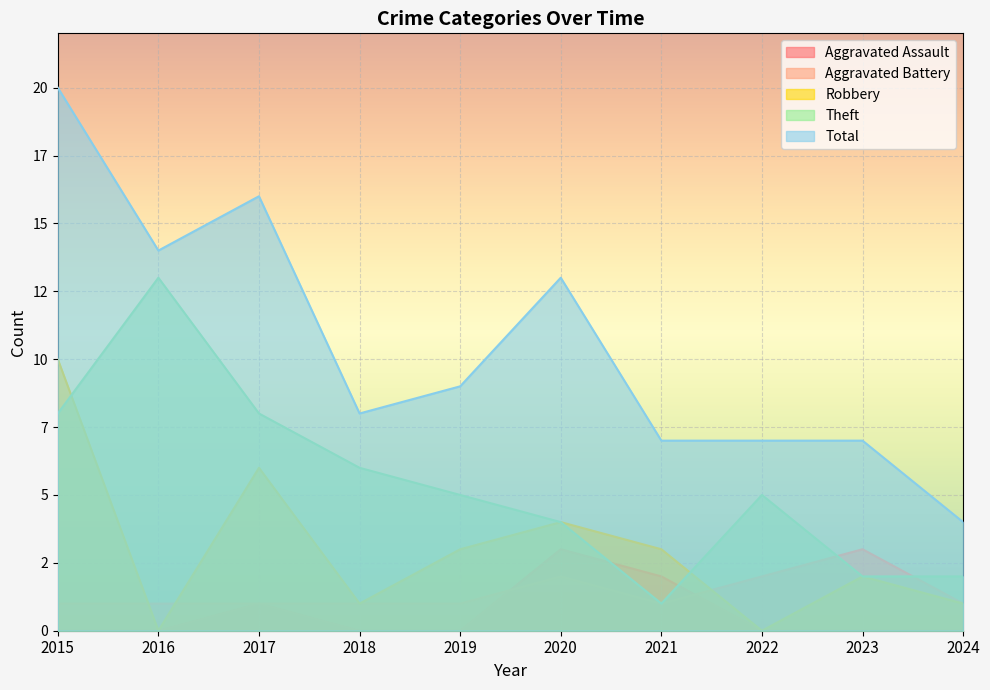

Where does the Robbery series first go above 3?

2015